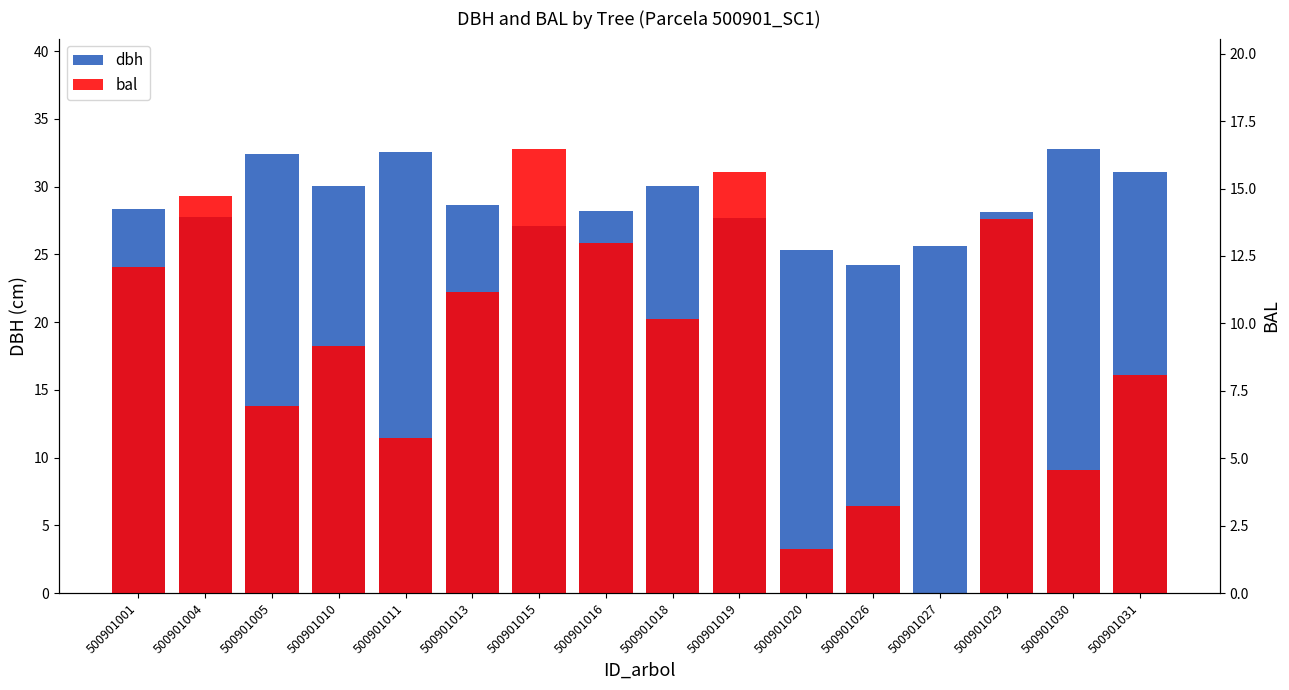

What is the difference between the bal values at 500901004 and 500901016?

1.8